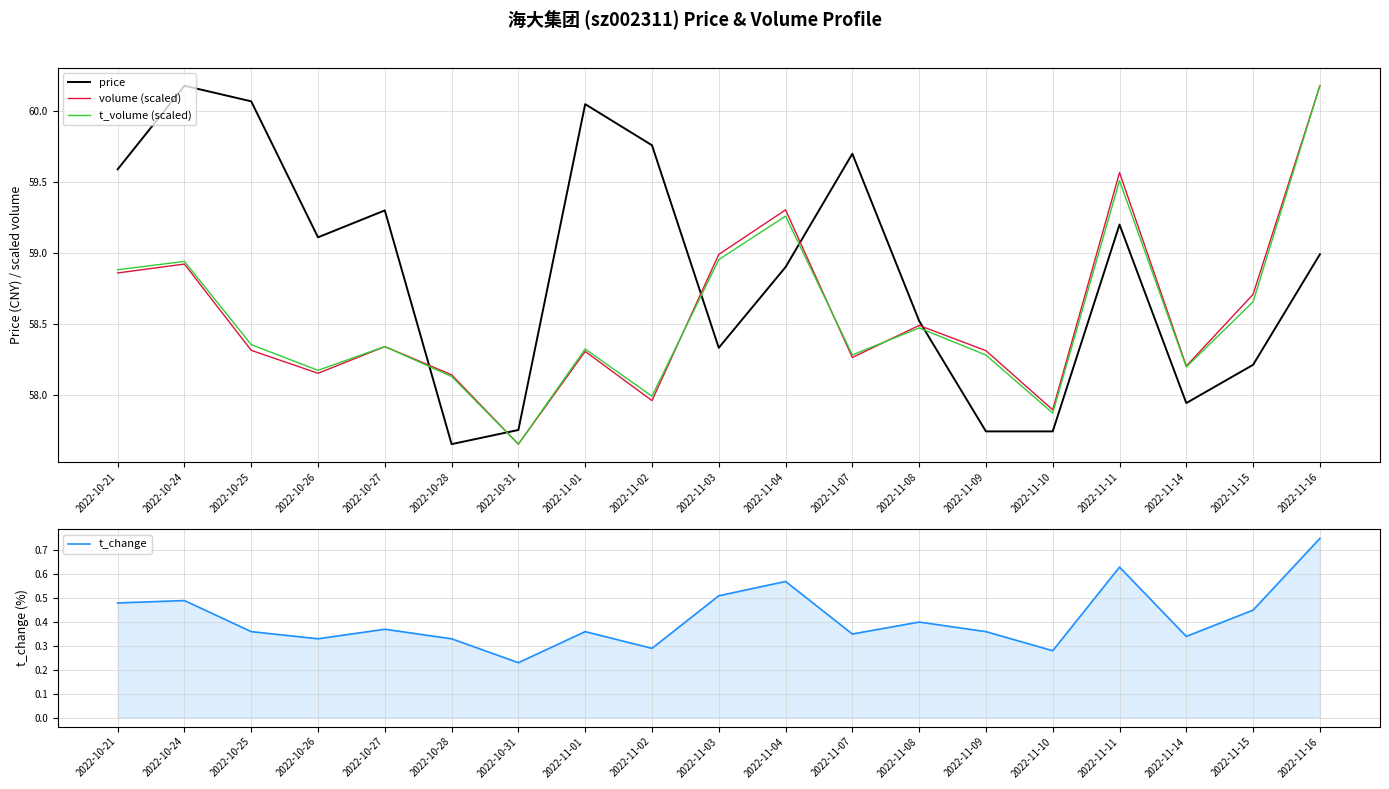

Reading right to left, extract all data points from this chart.

price: 59.0	58.2	57.9	59.2	57.7	57.7	58.5	59.7	58.9	58.3	59.8	60.0	57.8	57.6	59.3	59.1	60.1	60.2	59.6
volume (scaled): 60.2	58.7	58.2	59.6	57.9	58.3	58.5	58.3	59.3	59.0	58.0	58.3	57.6	58.1	58.3	58.2	58.3	58.9	58.9
t_volume (scaled): 60.2	58.7	58.2	59.5	57.9	58.3	58.5	58.3	59.3	59.0	58.0	58.3	57.6	58.1	58.3	58.2	58.4	58.9	58.9
t_change: 0.8	0.5	0.3	0.6	0.3	0.4	0.4	0.3	0.6	0.5	0.3	0.4	0.2	0.3	0.4	0.3	0.4	0.5	0.5